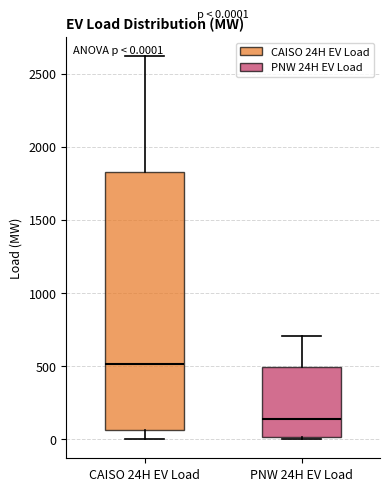

Which box's median line is the highest?

CAISO 24H EV Load